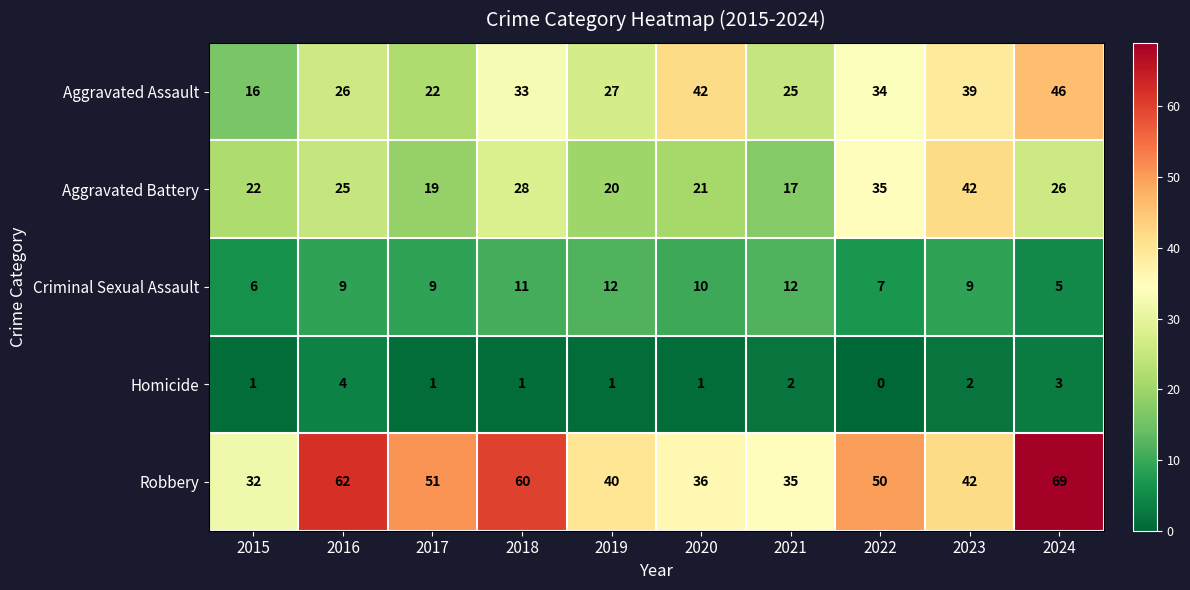

What is the spread (max minus min) of values at 2016?

58